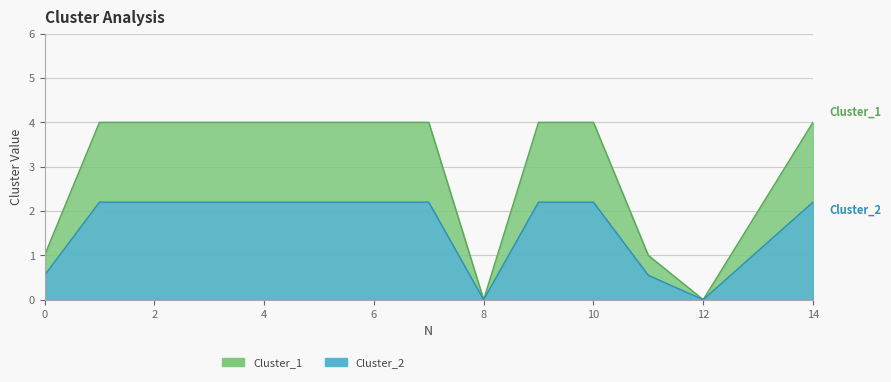

Read the Cluster_1 value at 2.

4.0